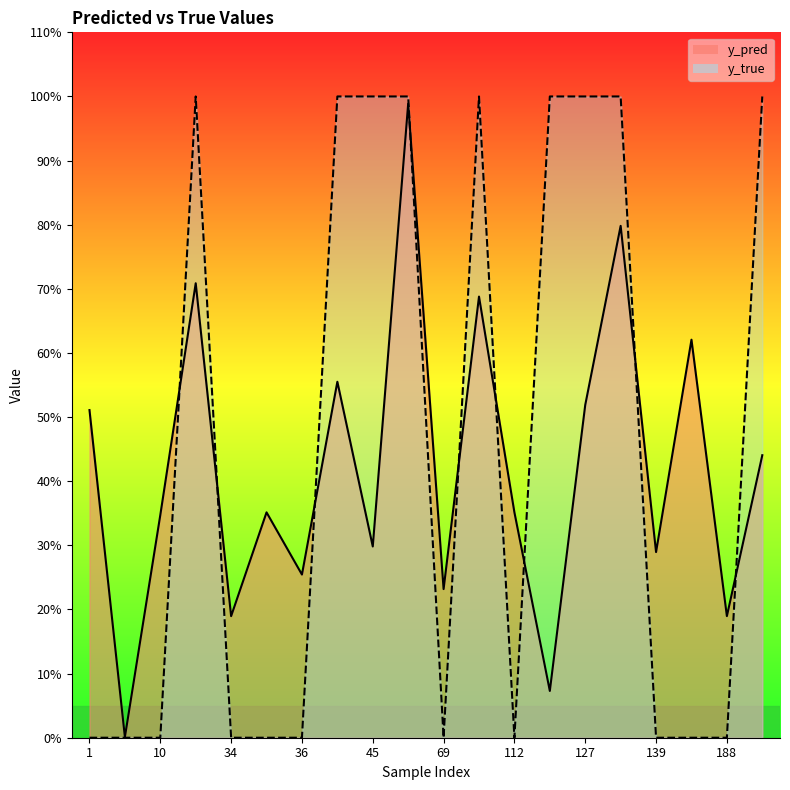

What is the sum of the y_true values at 42 and 188?

1.0